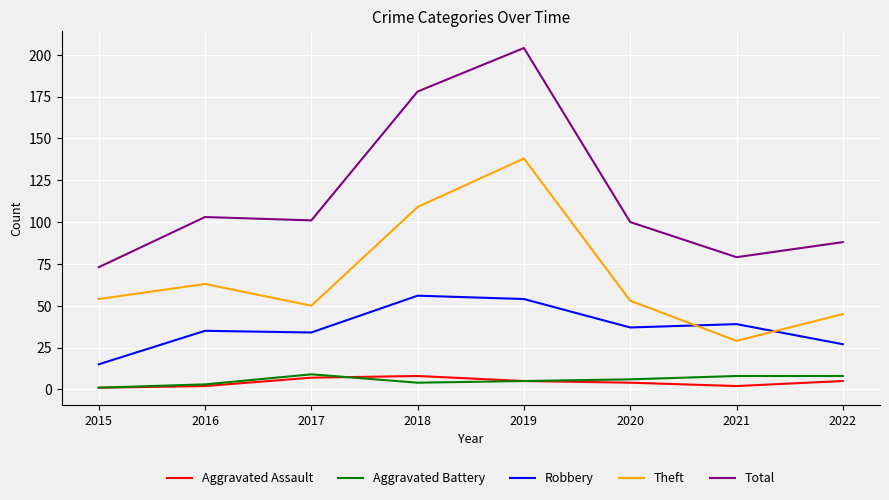

Is the value of Aggravated Battery at 2018 greater than the value of Theft at 2022?

No